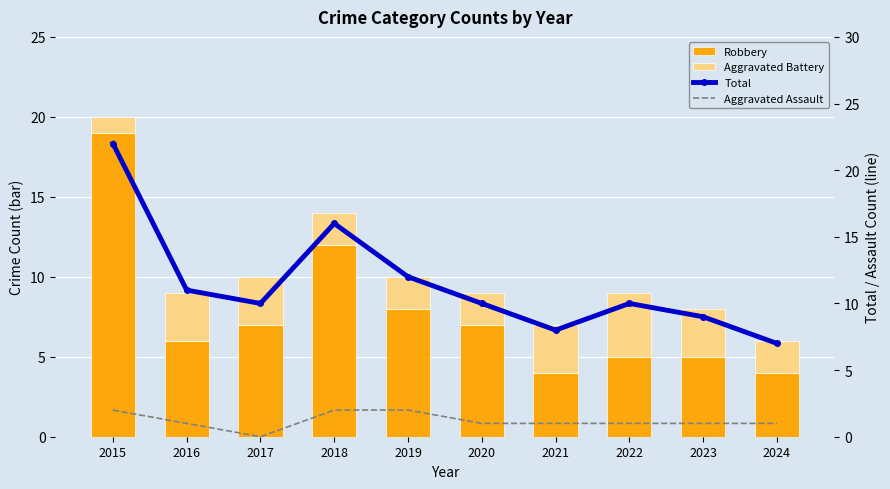

List the series in order of their peak value, highest first.

Total, Robbery, Aggravated Battery, Aggravated Assault